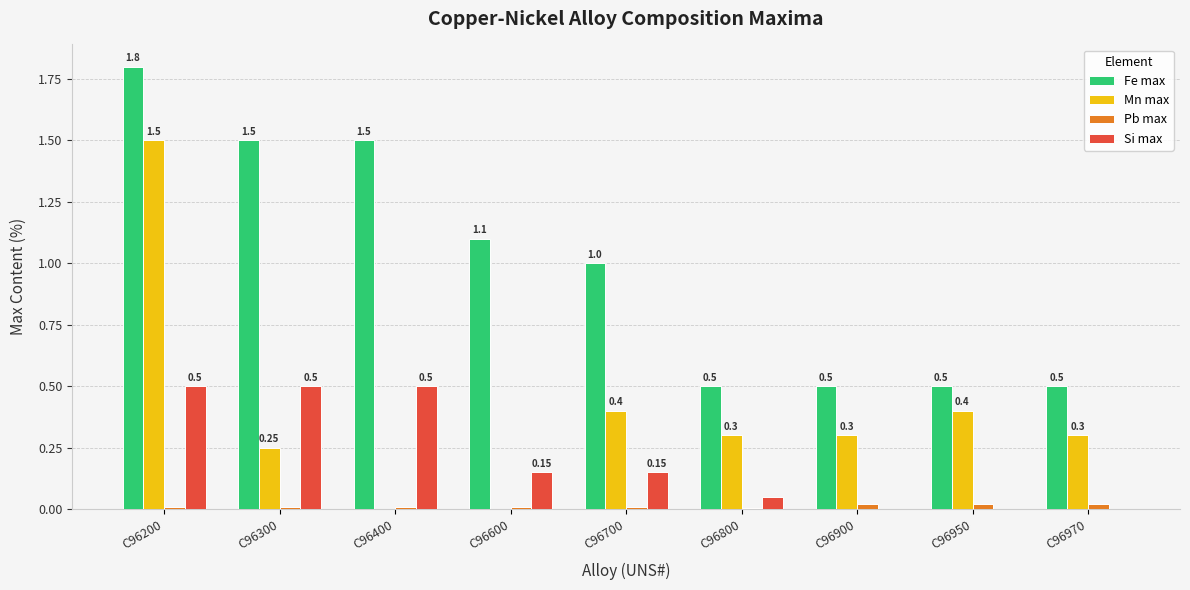

Which series changed the most between C96600 and C96950?

Fe max